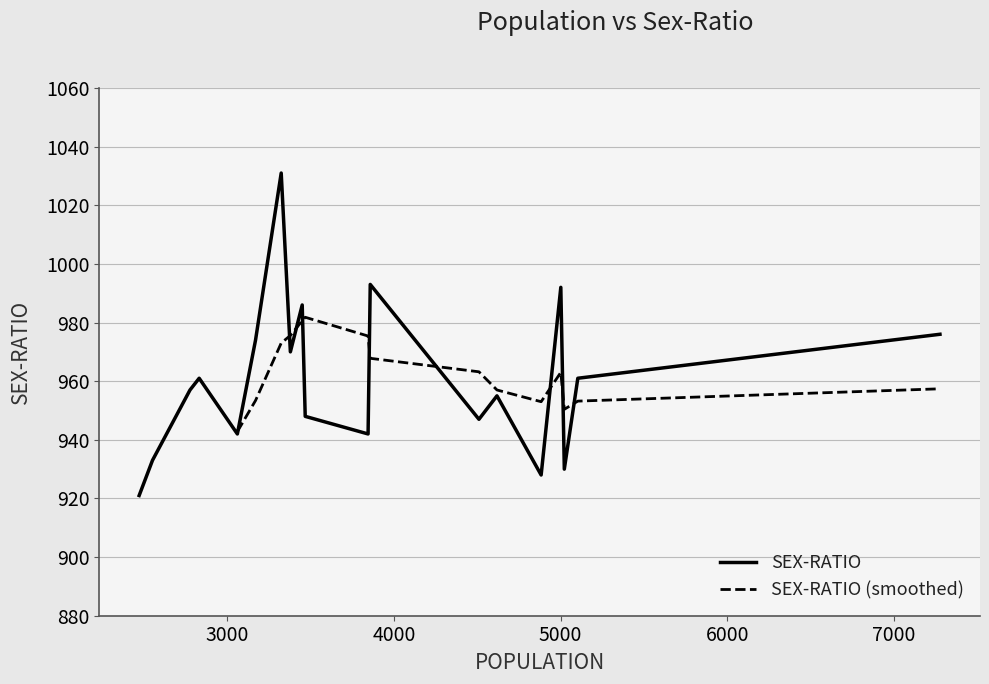

What is the highest value of the SEX-RATIO series?

1031